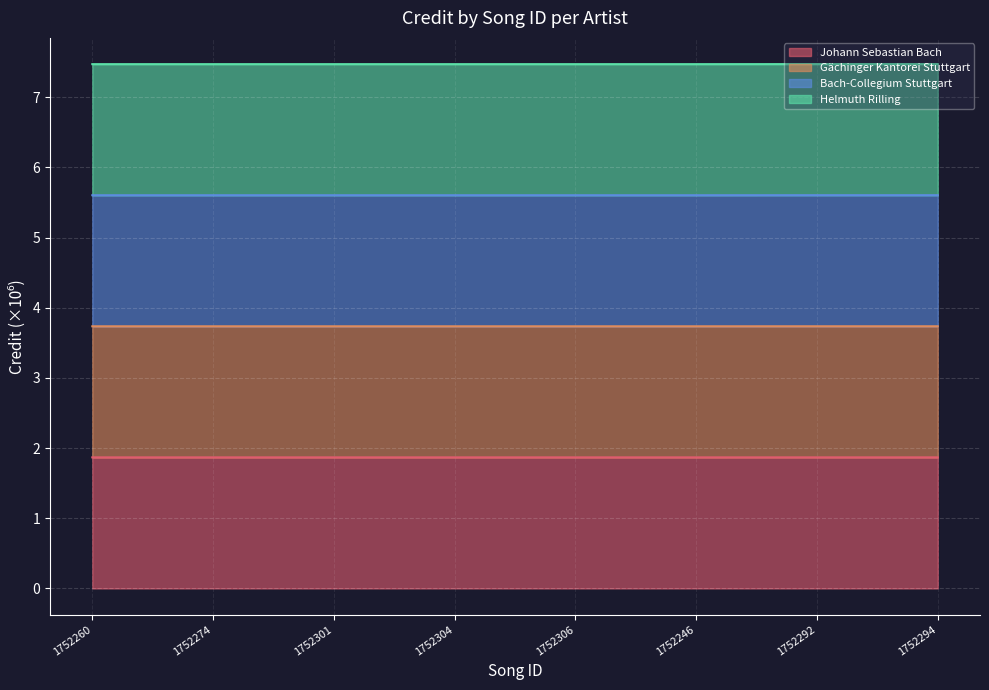

Which series has the largest range (max minus min)?

Helmuth Rilling